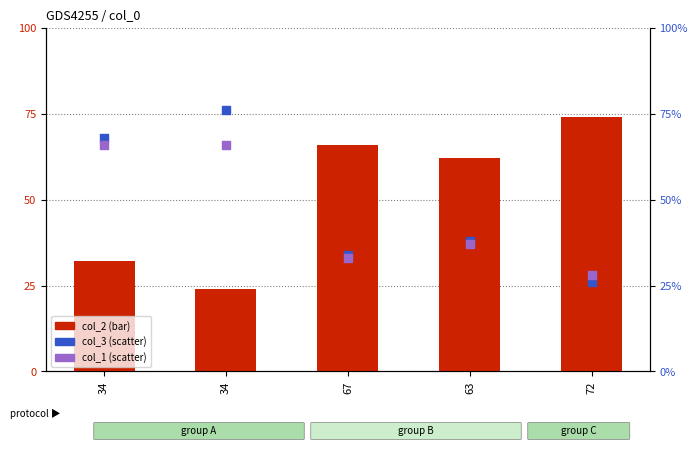

What is the total value across all series at 67?

133